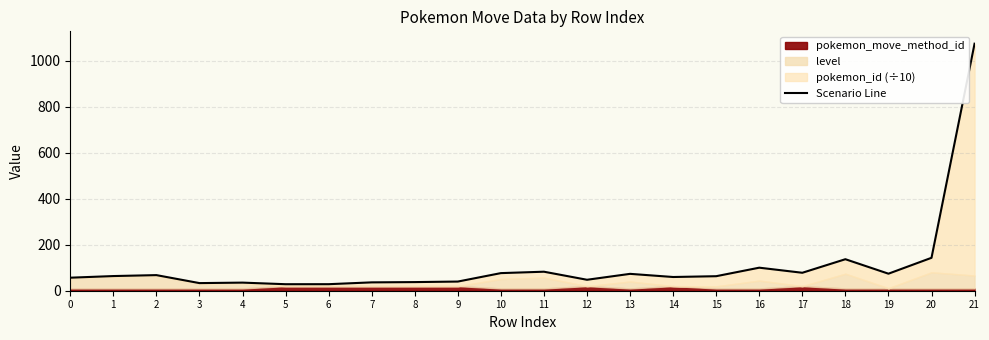

What is the change in value from 16 to 17?

-22.1